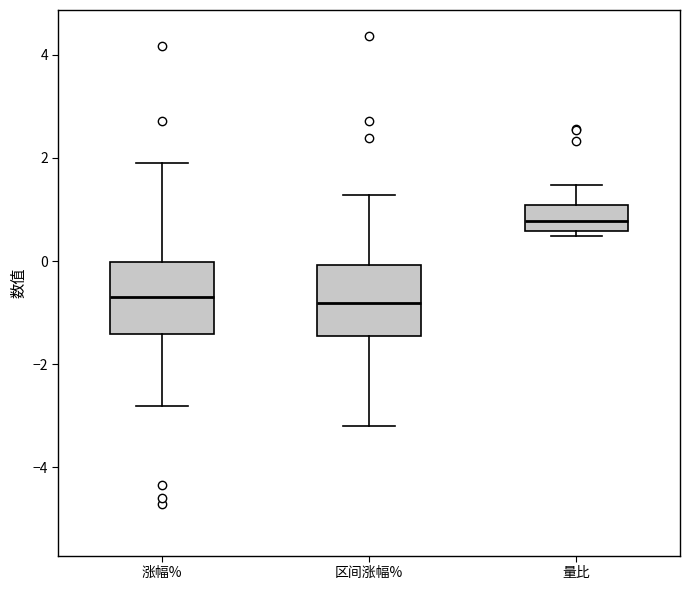

Which box's median line is the highest?

量比